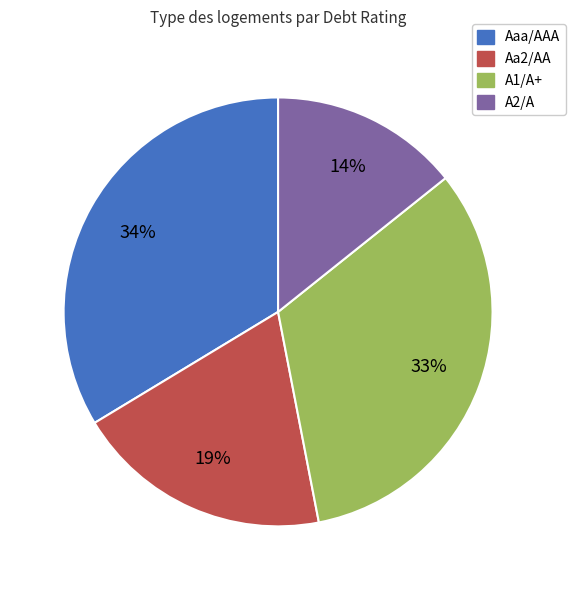

To the nearest percent, what is the combined percentage of A2/A and A1/A+?

47%